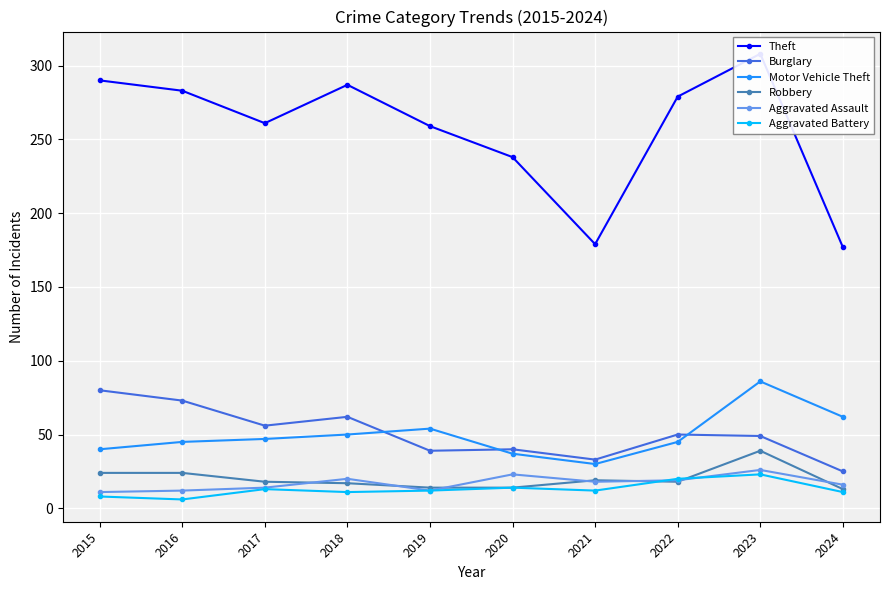

Which series has the widest spread of values?

Theft